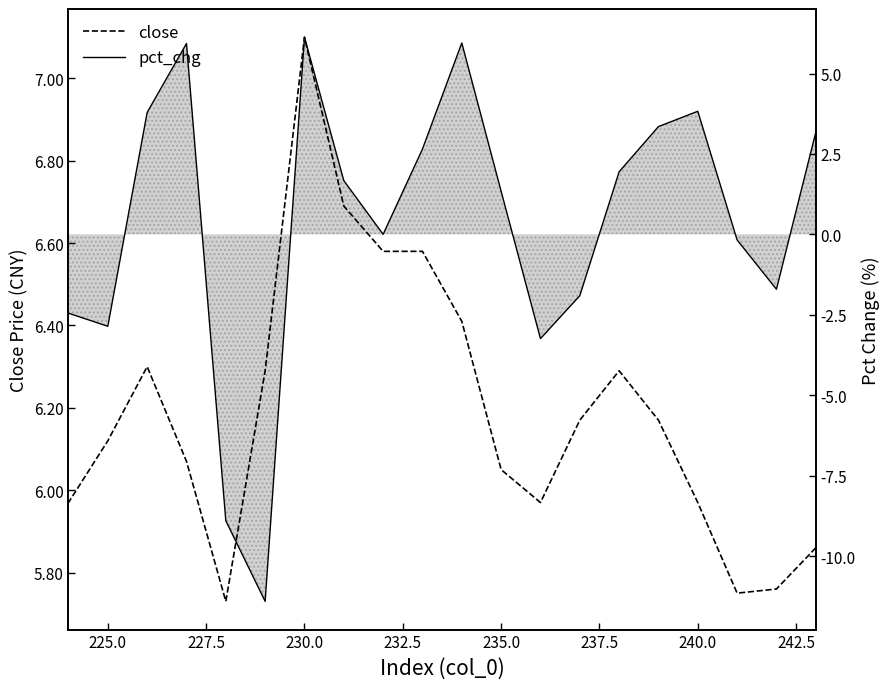

The pct_chg series shows 2.8 at 235.0. True or false?

False